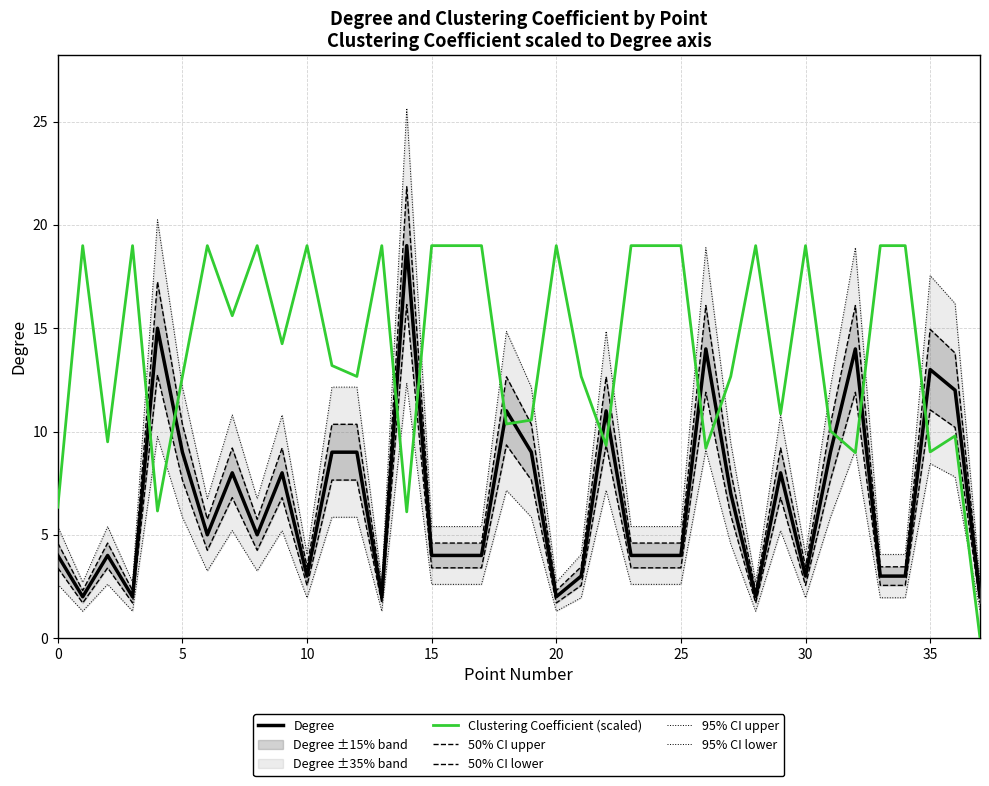

Which series has the largest range (max minus min)?

95% CI upper